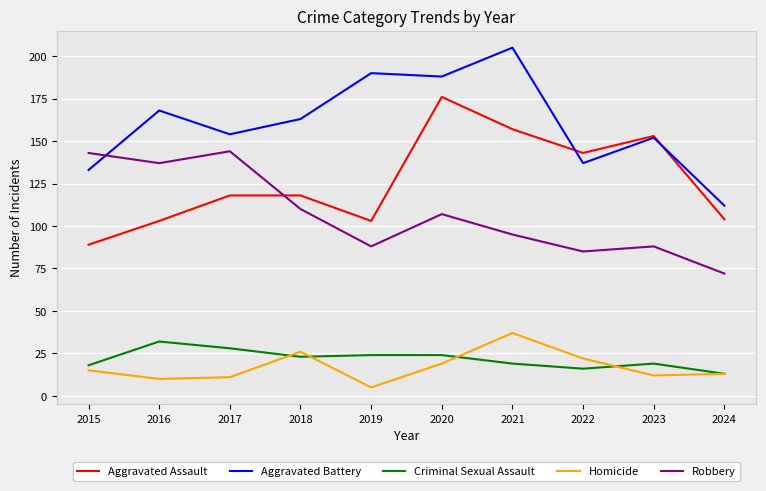

Which category has the highest value in the Criminal Sexual Assault series?

2016